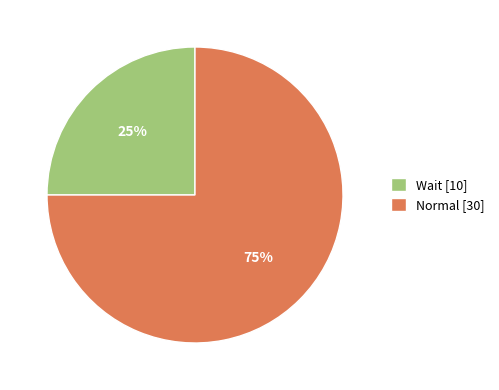

Combined, do Normal [30] and Wait [10] account for over 50%?

Yes